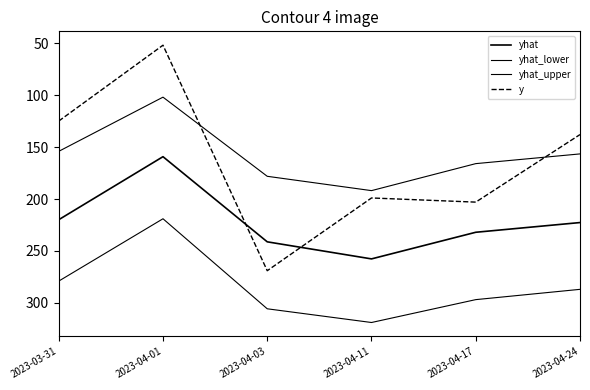

Reading right to left, list all the values displayed in this chart.

yhat: 2023-04-24=222.7	2023-04-17=232.0	2023-04-11=257.6	2023-04-03=241.2	2023-04-01=159.3	2023-03-31=219.9
yhat_lower: 2023-04-24=156.6	2023-04-17=166.0	2023-04-11=191.9	2023-04-03=178.2	2023-04-01=102.0	2023-03-31=154.1
yhat_upper: 2023-04-24=286.9	2023-04-17=296.8	2023-04-11=318.8	2023-04-03=305.6	2023-04-01=219.0	2023-03-31=279.0
y: 2023-04-24=138.0	2023-04-17=203.0	2023-04-11=199.0	2023-04-03=269.0	2023-04-01=52.0	2023-03-31=125.0